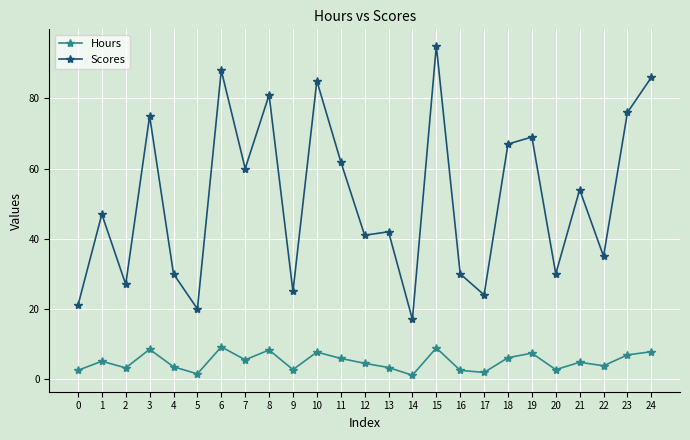

Rank the series by their maximum value, from lowest to highest.

Hours, Scores